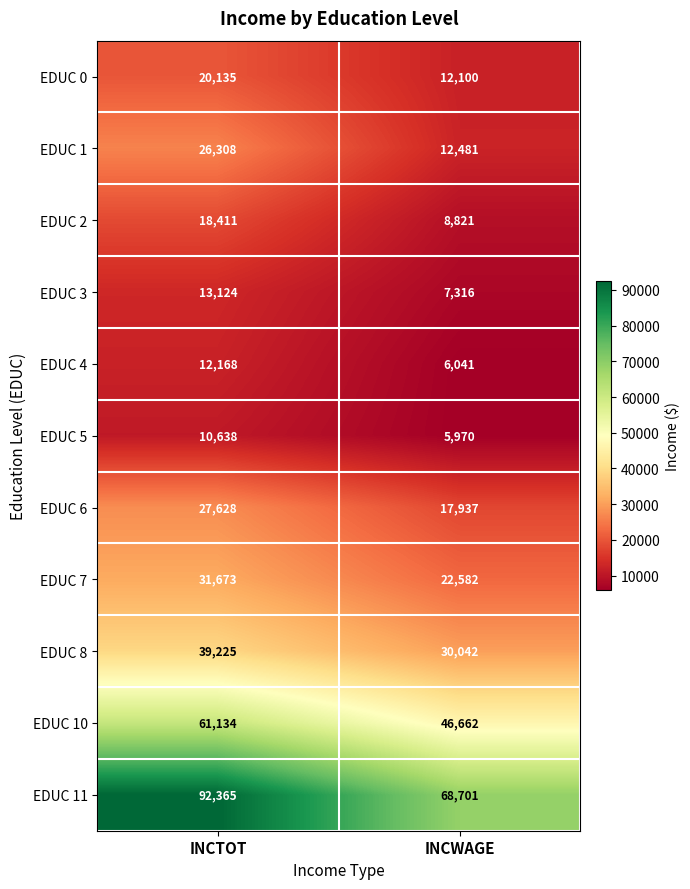

Reading left to right, transcribe all the data shown in this chart.

EDUC 0: 20135	12100
EDUC 1: 26308	12481
EDUC 2: 18411	8821
EDUC 3: 13124	7316
EDUC 4: 12168	6041
EDUC 5: 10638	5970
EDUC 6: 27628	17937
EDUC 7: 31673	22582
EDUC 8: 39225	30042
EDUC 10: 61134	46662
EDUC 11: 92365	68701